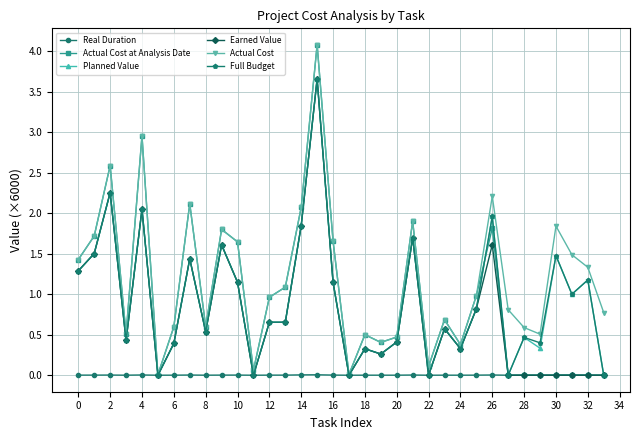

How many lines are shown in the chart?

6